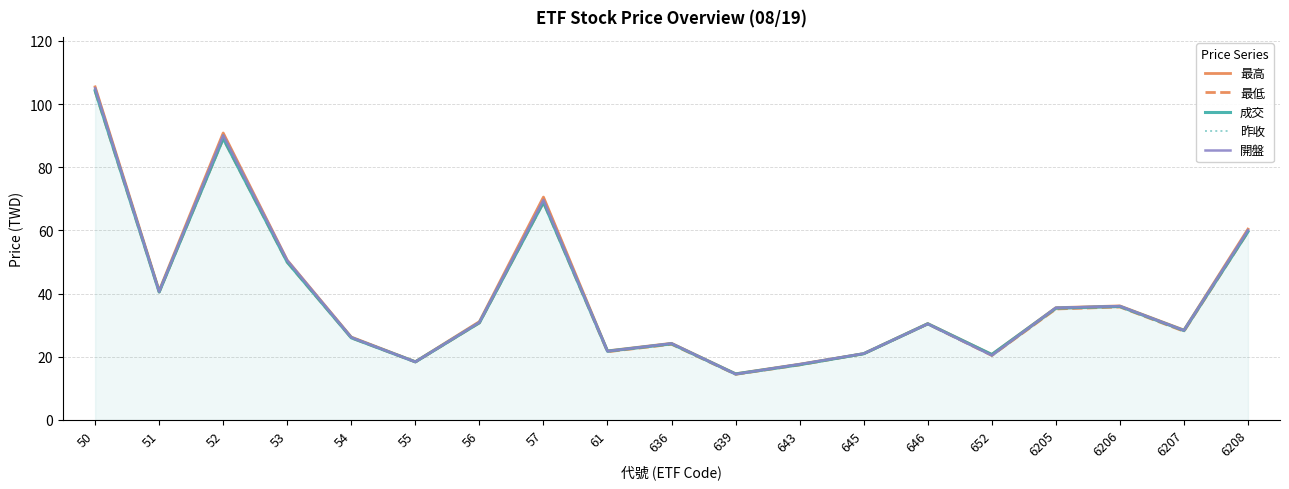

Rank the series at 645 from highest to lowest value.

最高, 開盤, 最低, 成交, 昨收